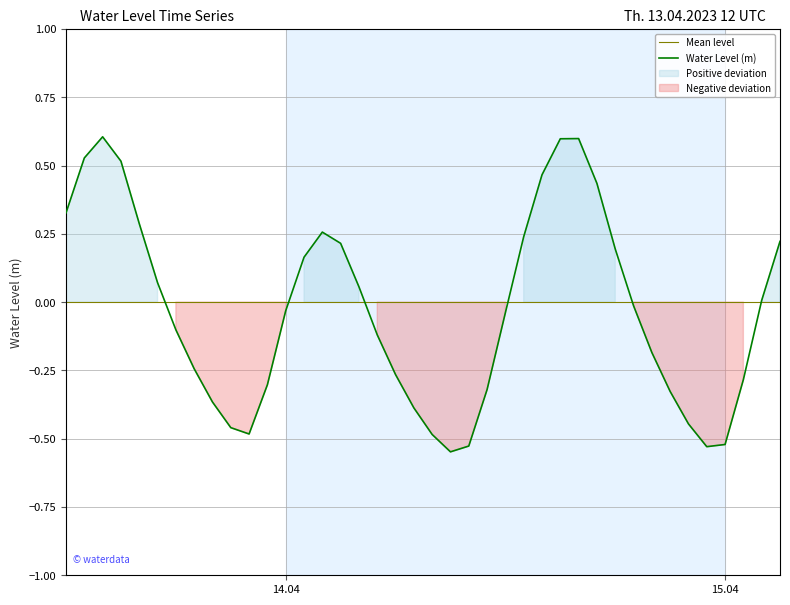

What is the highest value of the Water Level (m) series?

0.6